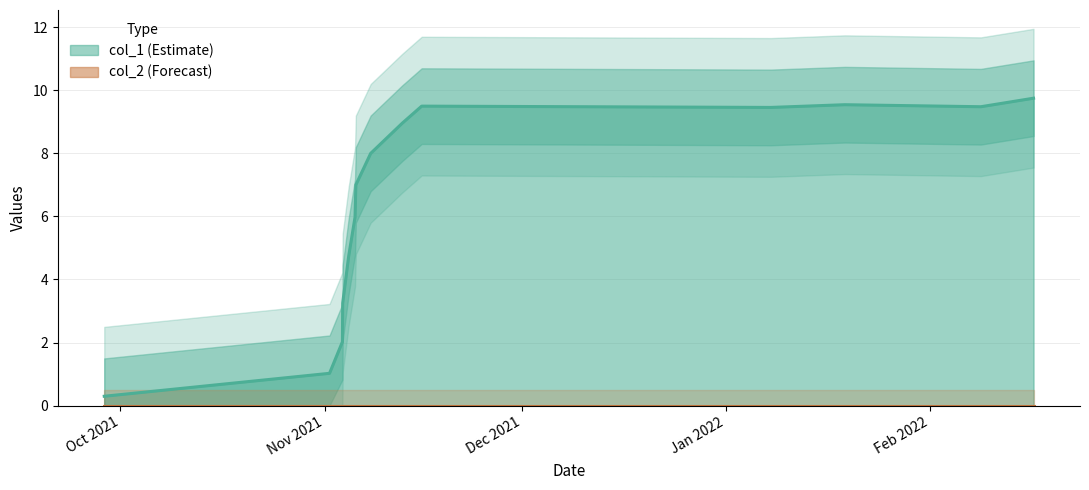

What is the maximum value for col_1 (Estimate)?

9.7